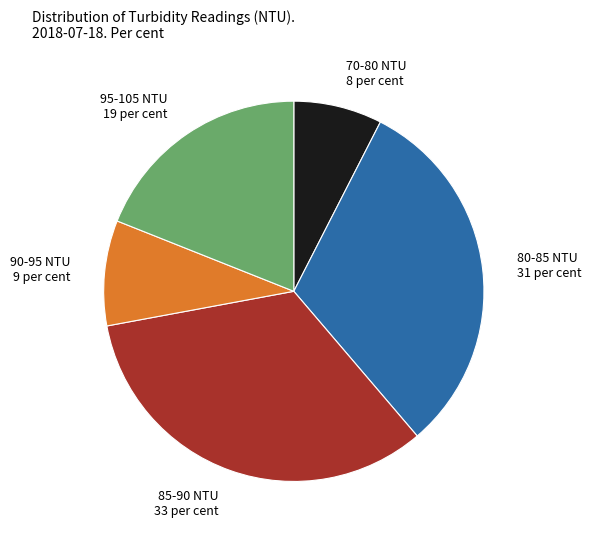

Which slice is the smallest?

70-80 NTU